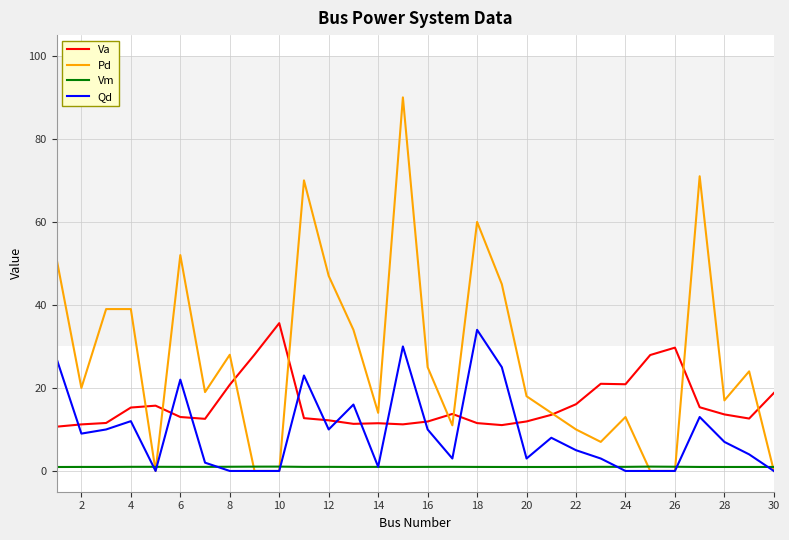

Which series has the largest total across all categories?

Pd